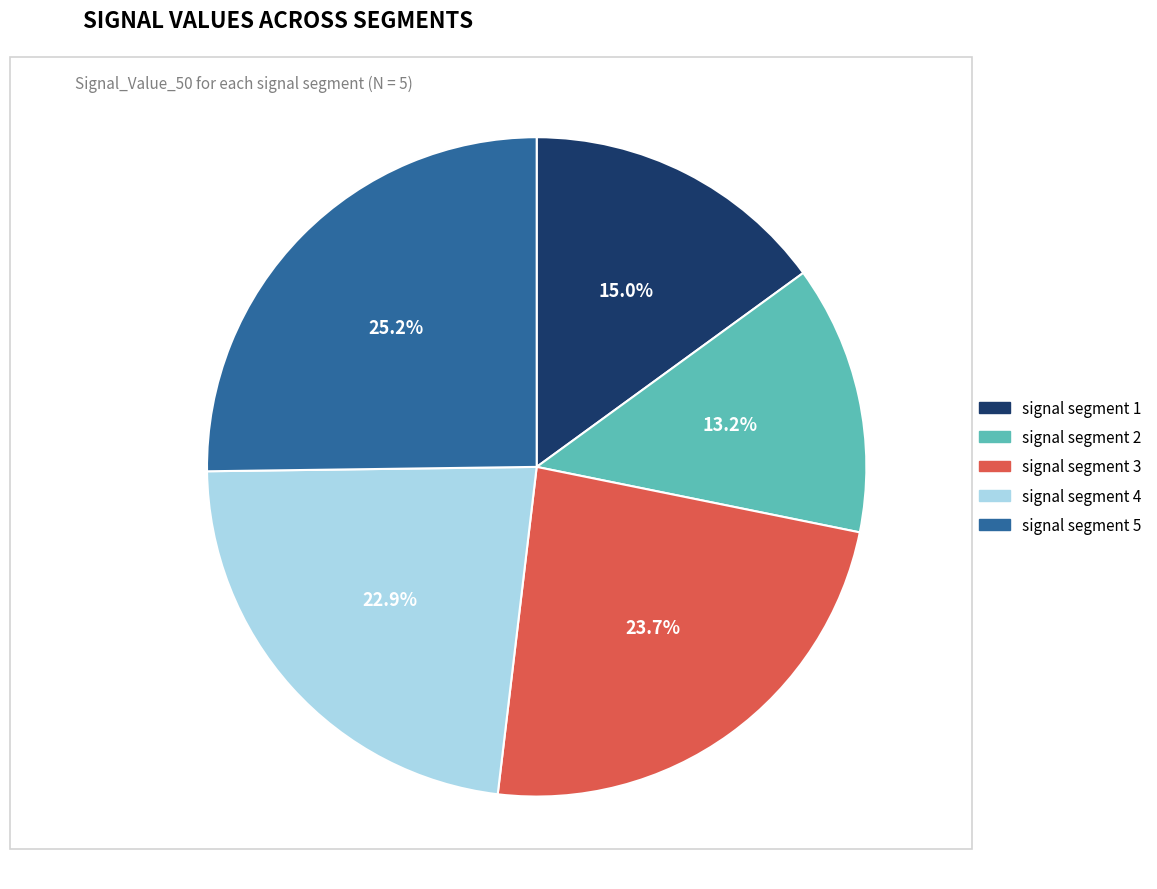

Which slice is the smallest?

signal segment 2